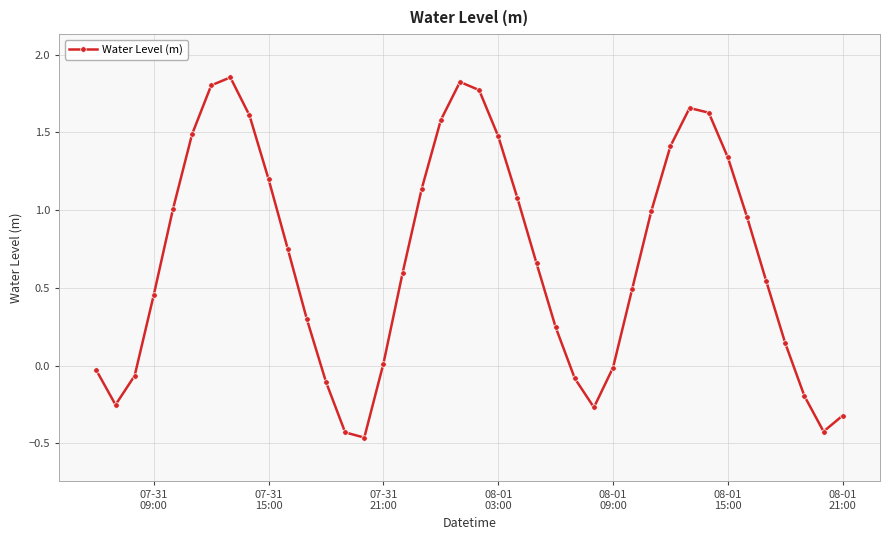

True or false: the data has more than 1 interior local peaks.

True